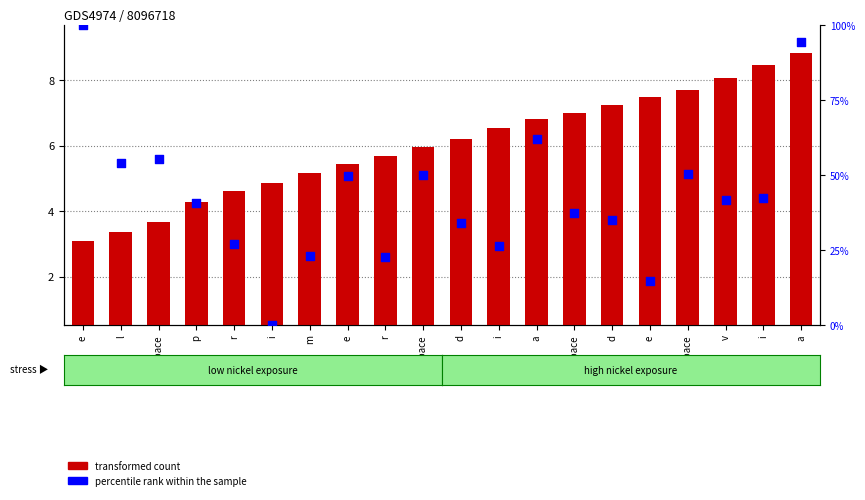

Which series contains the highest Y value?

percentile rank within the sample